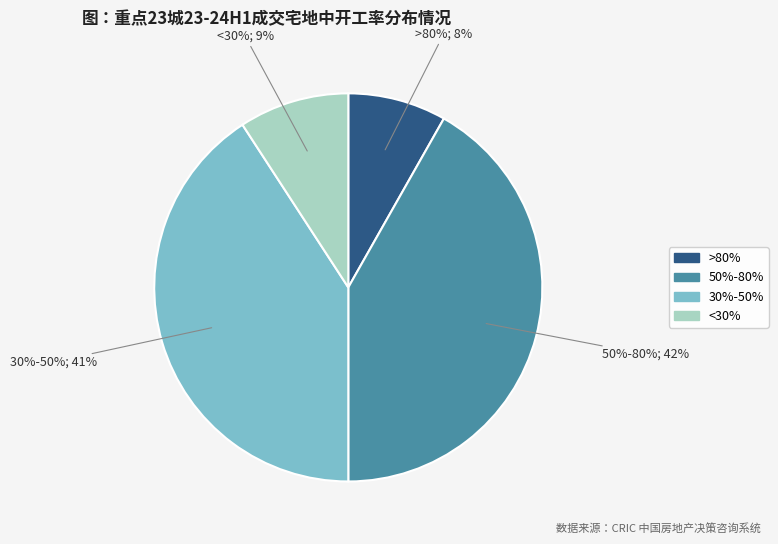

What percentage is NOT represented by 50%-80%?

58.2%